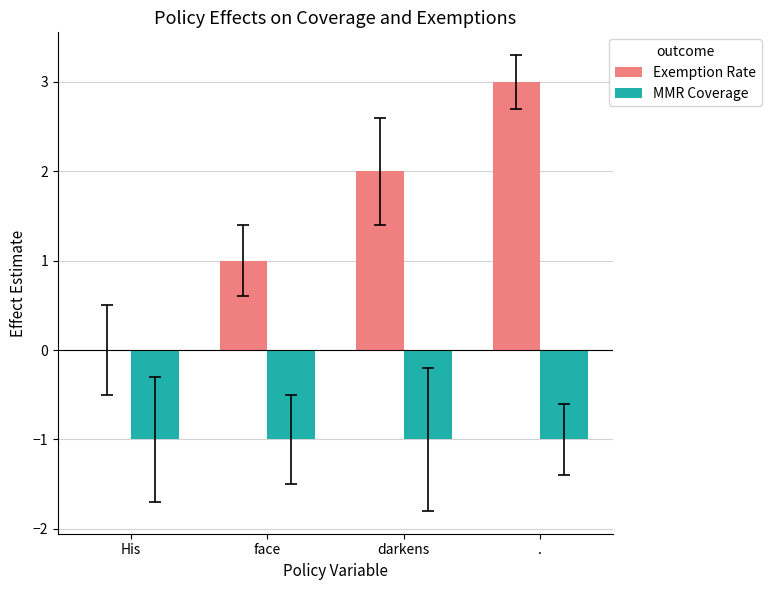

True or false: Exemption Rate has a value of 1 at face.

True